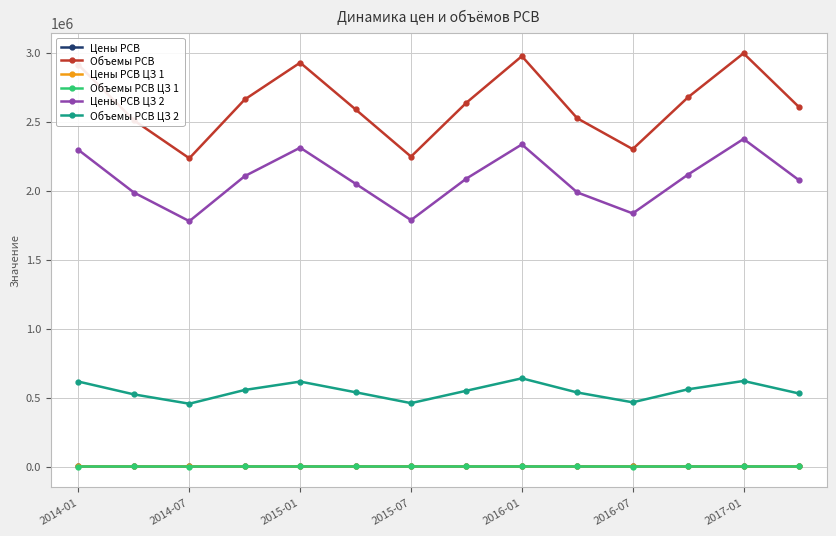

True or false: Объемы РСВ ЦЗ 1 has more than 0 points higher than both neighbors.

True